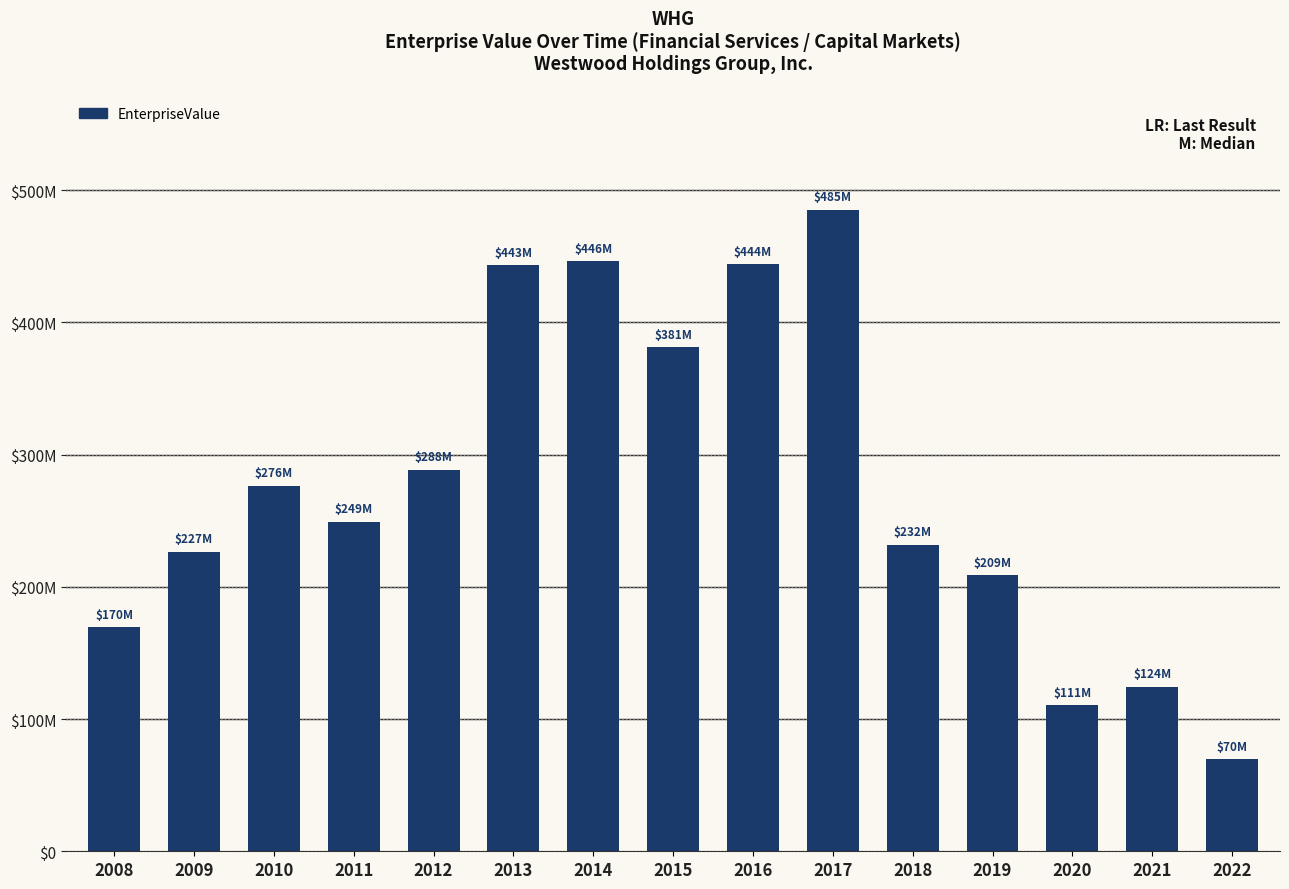

What is the sum of all values?

4155277813.1